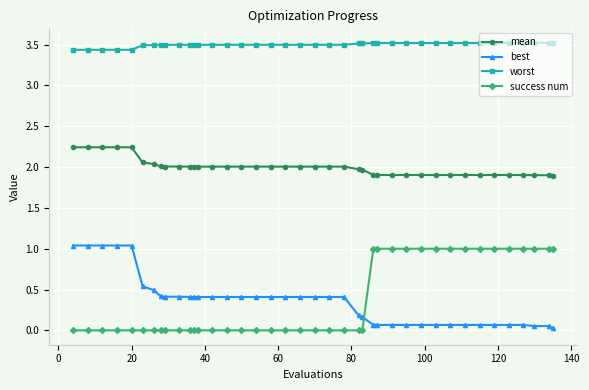

Does the chart have visible grid lines?

Yes